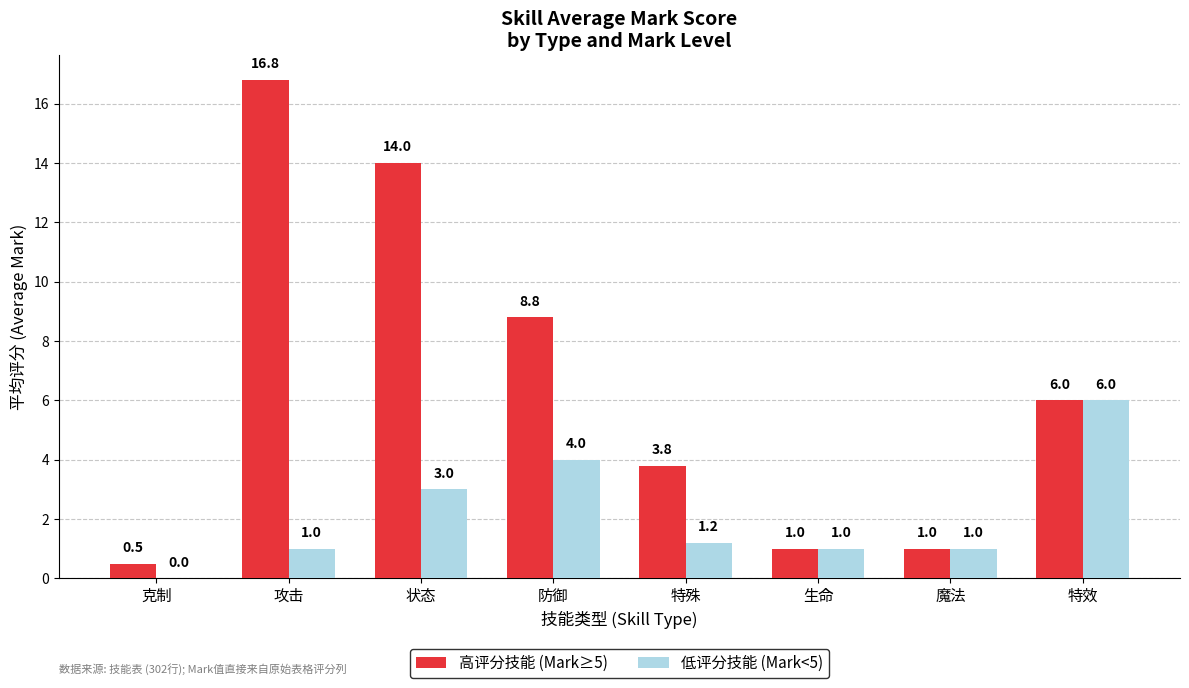

The 低评分技能 (Mark<5) series shows 1.0 at 生命. True or false?

True